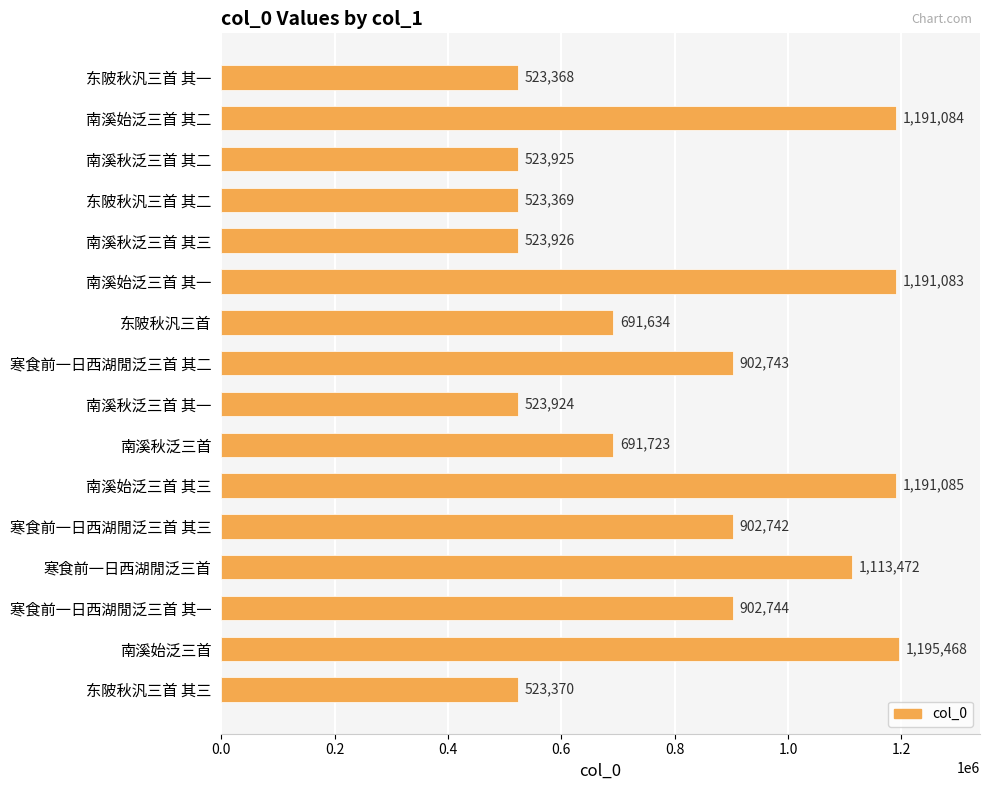

What is the sum of all values?

13115660